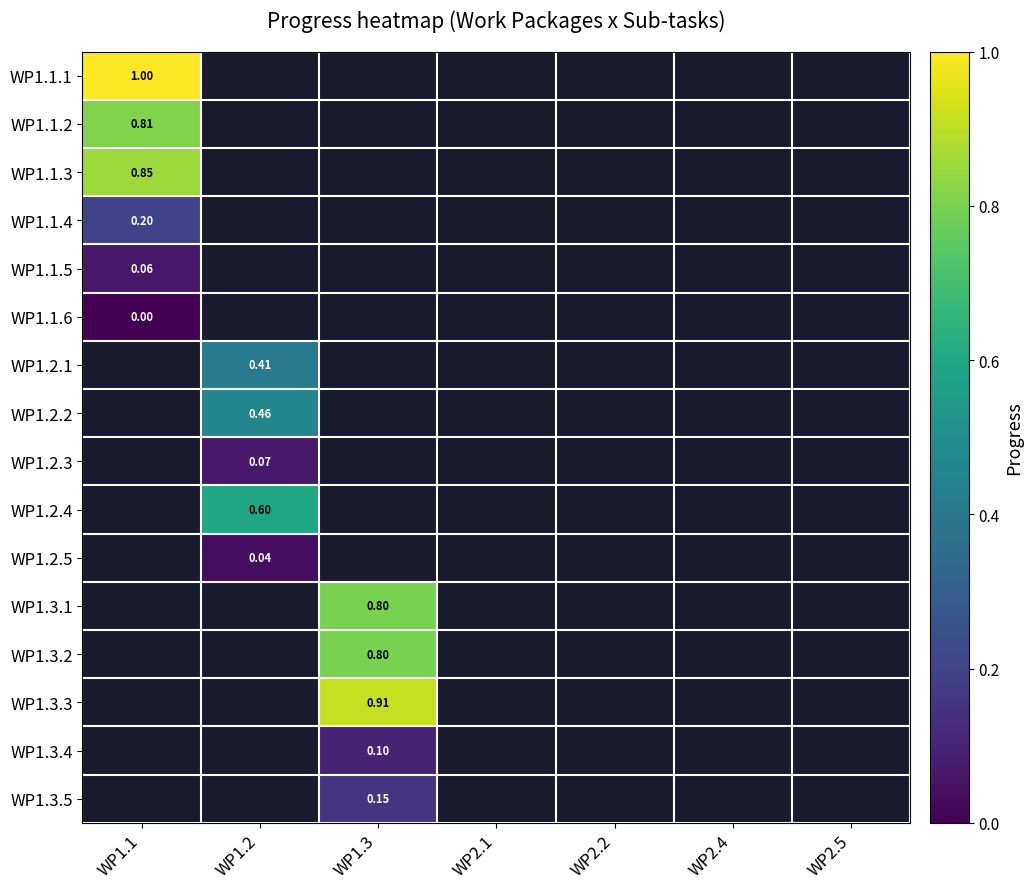

Count the number of categories in the chart.

7